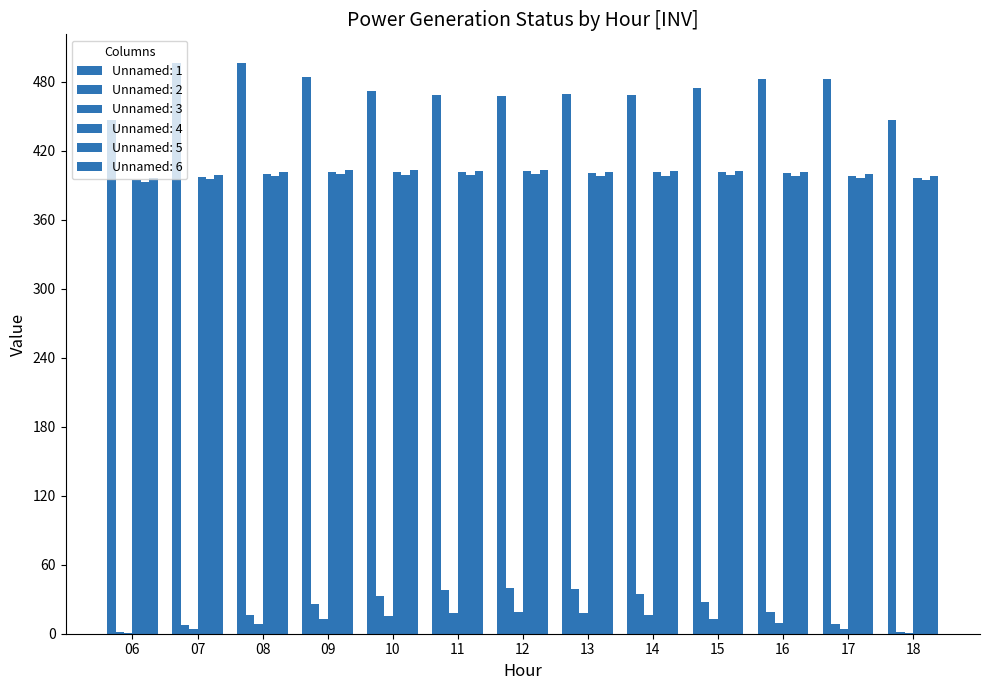

Reading left to right, what are all the values shown in this chart?

Unnamed: 1: 06=446.3	07=496.3	08=495.8	09=484.4	10=471.8	11=468.2	12=467.9	13=469.1	14=468.4	15=474.7	16=482.2	17=482.1	18=446.9
Unnamed: 2: 06=1.5	07=7.5	08=16.4	09=25.5	10=33.1	11=37.8	12=39.8	13=38.5	14=34.6	15=27.7	16=18.6	17=8.8	18=1.6
Unnamed: 3: 06=0.7	07=3.8	08=8.2	09=12.4	10=15.7	11=17.8	12=18.7	13=18.1	14=16.3	15=13.2	16=9.0	17=4.3	18=0.8
Unnamed: 4: 06=394.4	07=397.2	08=399.7	09=401.3	10=401.7	11=401.2	12=402.1	13=400.2	14=401.6	15=401.7	16=400.5	17=397.8	18=396.4
Unnamed: 5: 06=392.6	07=395.2	08=397.6	09=399.5	10=399.1	11=398.6	12=399.4	13=397.8	14=398.4	15=398.8	16=398.0	17=395.8	18=394.5
Unnamed: 6: 06=396.5	07=399.0	08=401.3	09=403.2	10=403.0	11=402.2	12=403.1	13=401.6	14=402.2	15=402.6	16=401.5	17=399.6	18=398.4